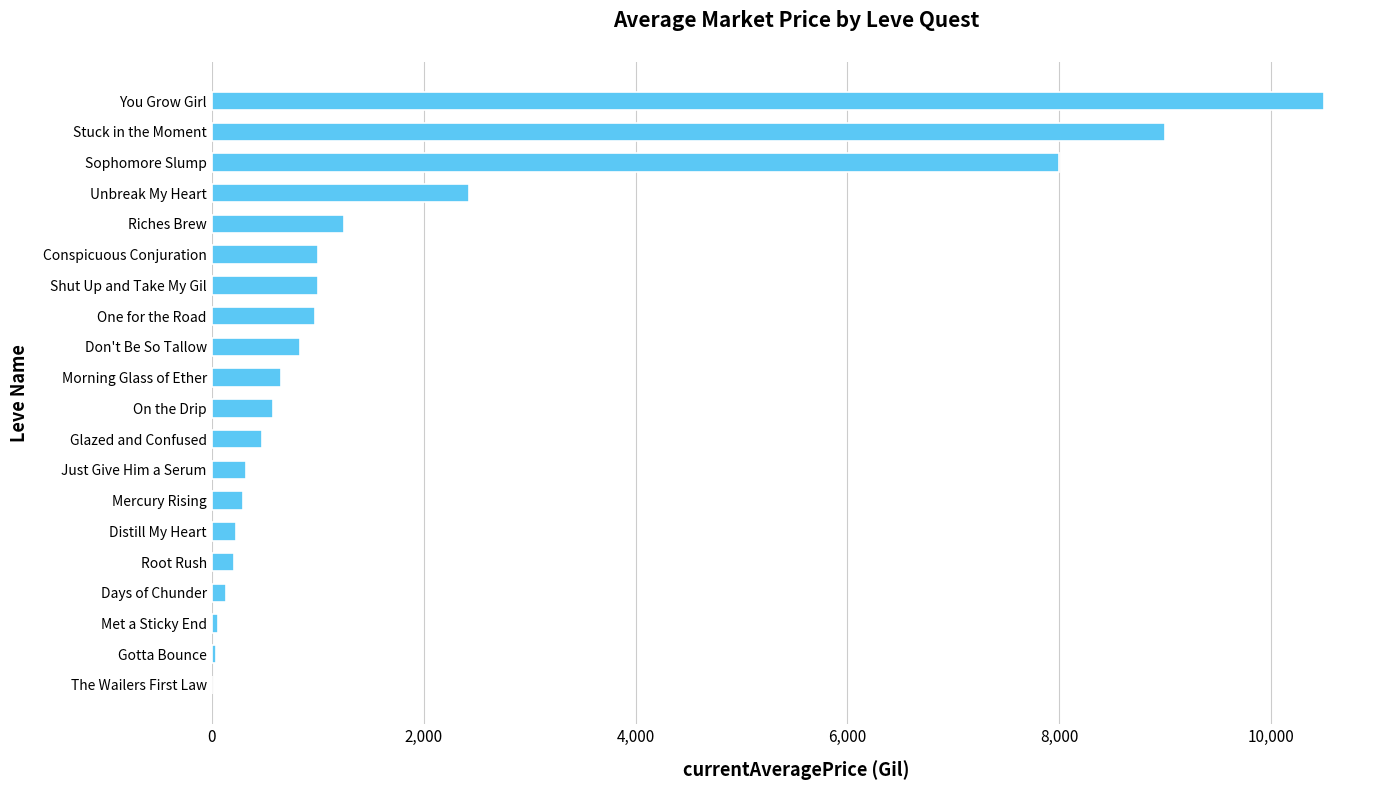

What is the average value?

1899.2